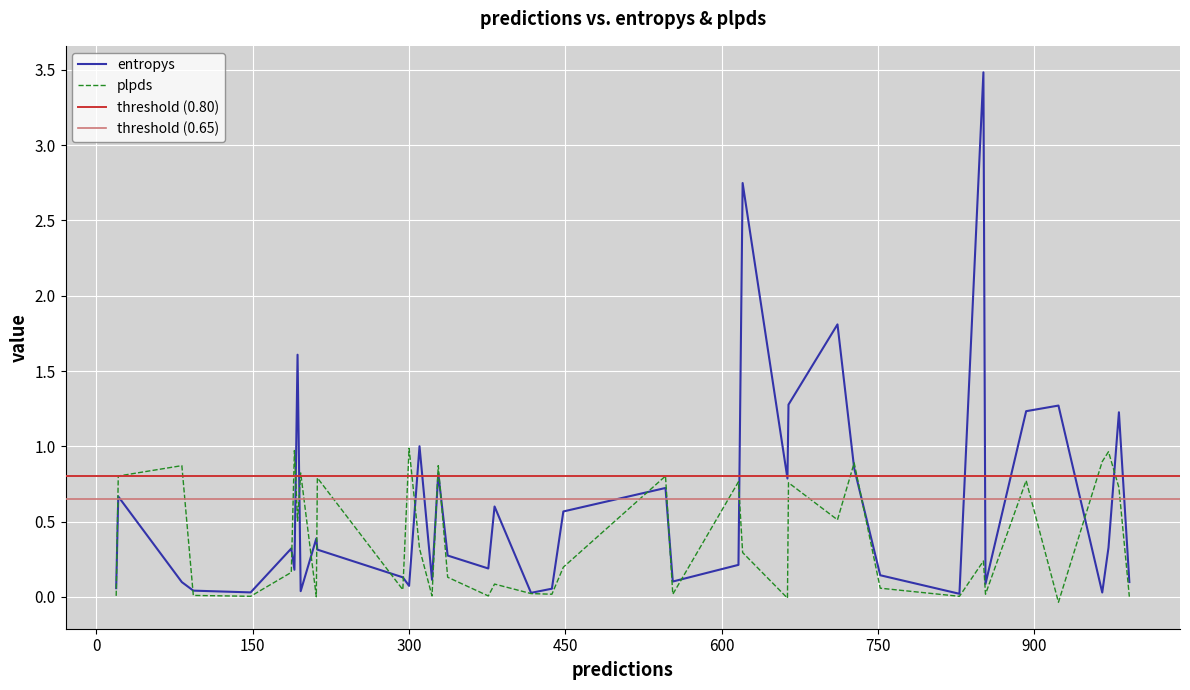

The entropys series shows 0.6 at 14. True or false?

True